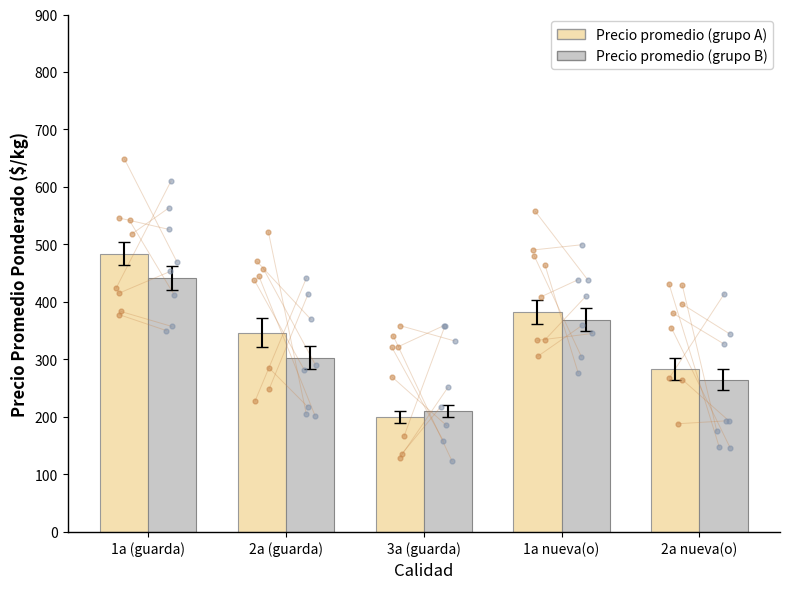

Is the value of Precio promedio (grupo B) at 3a (guarda) greater than the value of Precio promedio (grupo A) at 2a (guarda)?

No